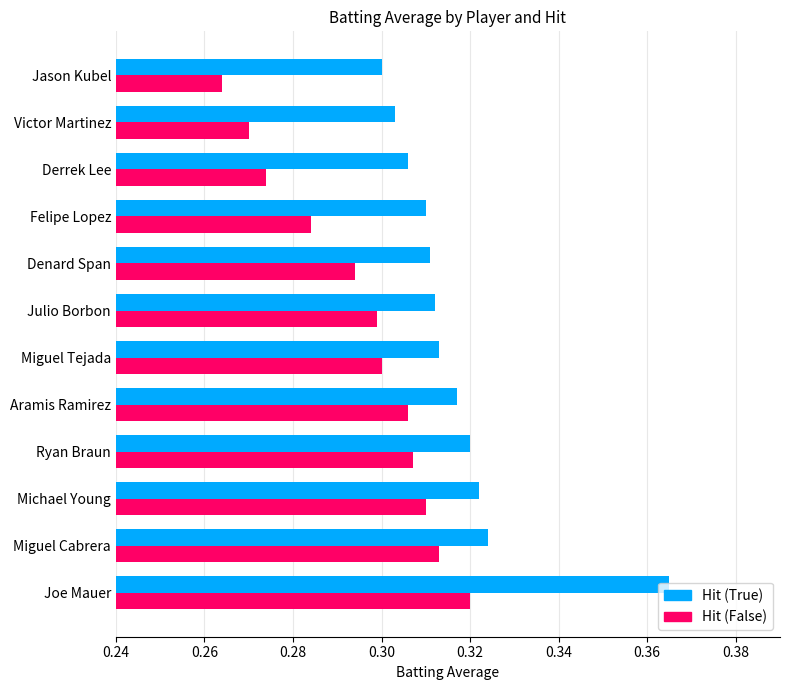

What is the total value across all series at Aramis Ramirez?

0.6